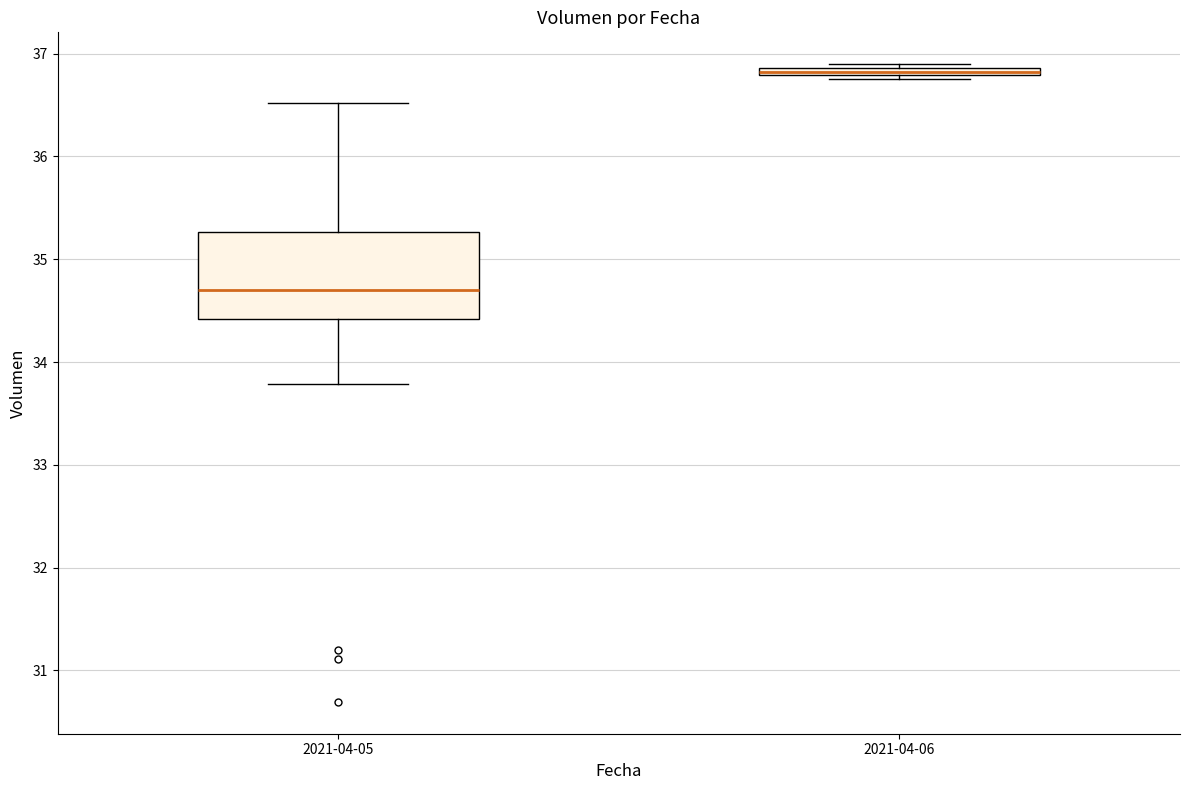

Comparing the boxes themselves (not the whiskers), which one is the tallest?

2021-04-05